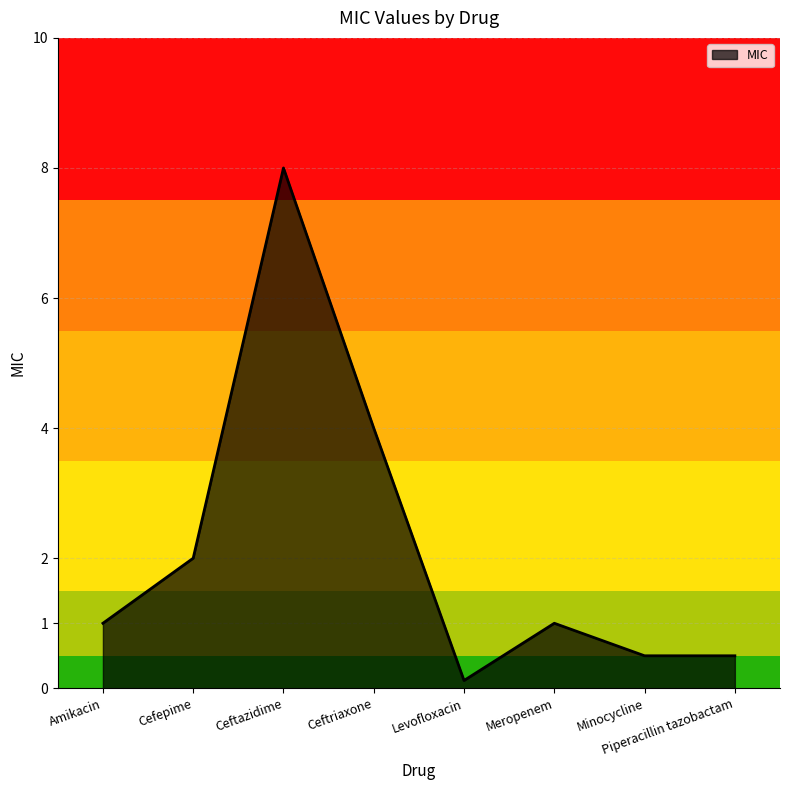

Reading right to left, what are all the values shown in this chart?

Piperacillin tazobactam=0.5	Minocycline=0.5	Meropenem=1.0	Levofloxacin=0.1	Ceftriaxone=4.0	Ceftazidime=8.0	Cefepime=2.0	Amikacin=1.0